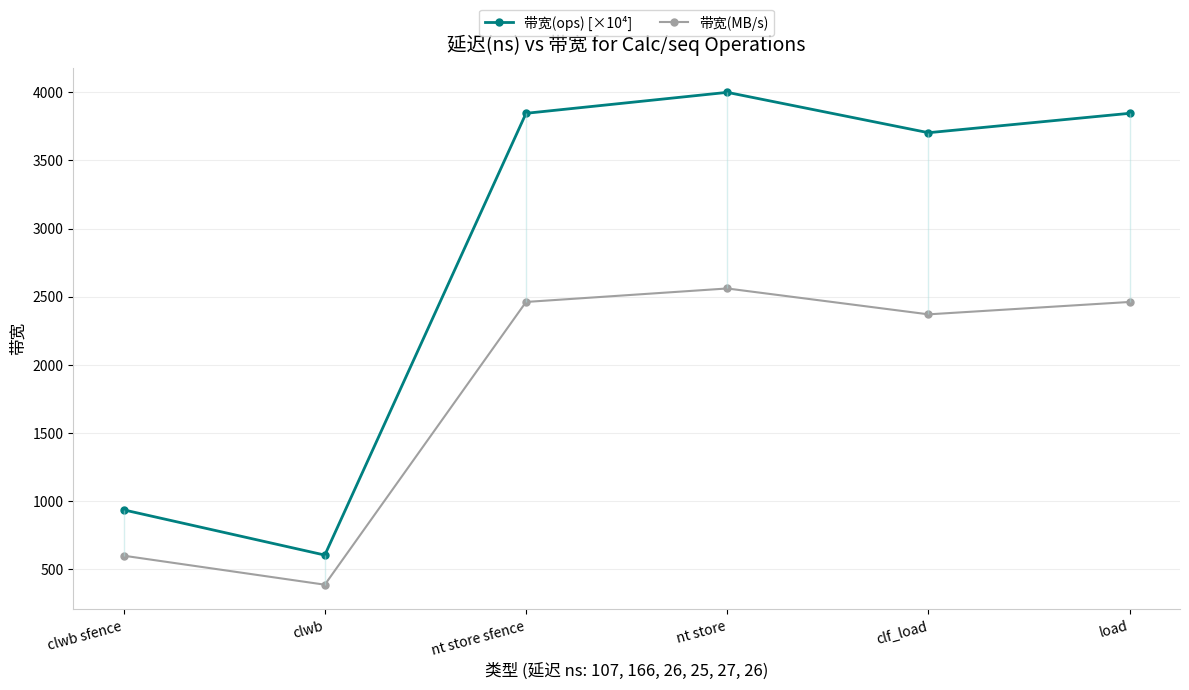

What are all the series names shown in the legend?

带宽(ops) [×10⁴], 带宽(MB/s)